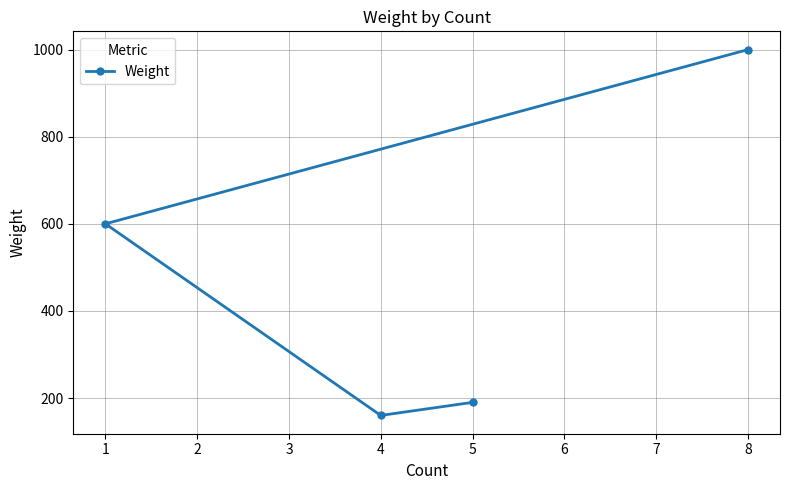

What is the approximate value at 8, to the nearest 10?

1000